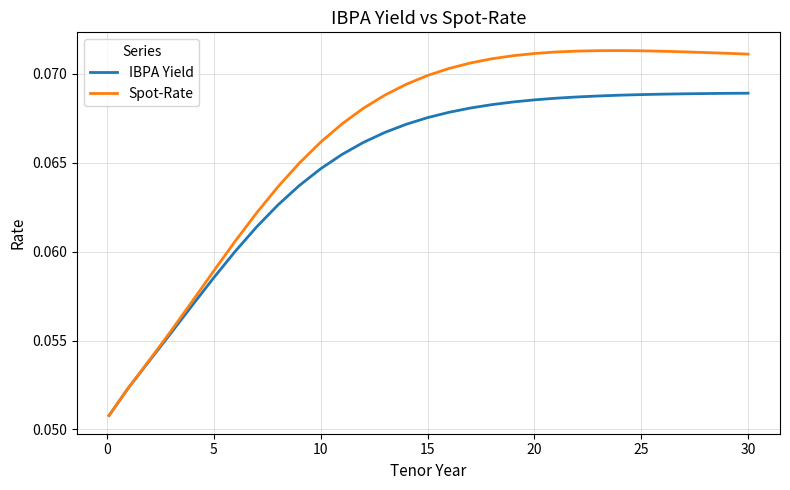

List the series in order of their overall mean, lowest first.

IBPA Yield, Spot-Rate